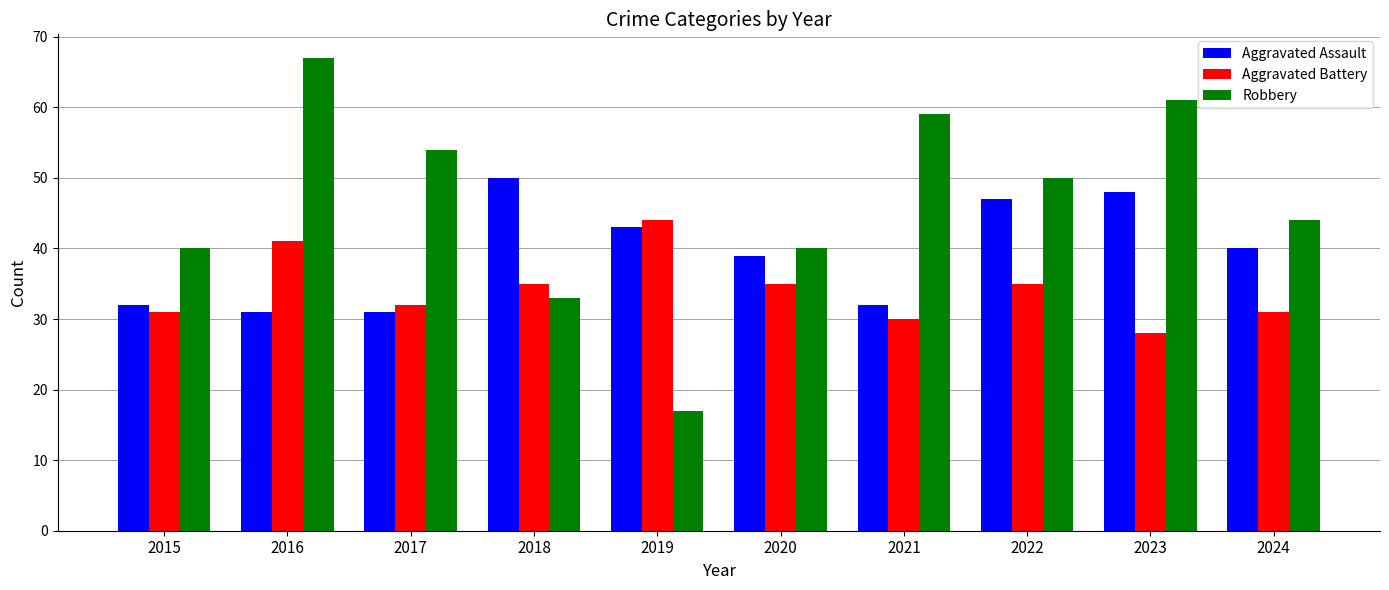

How many categories are shown in the chart?

10